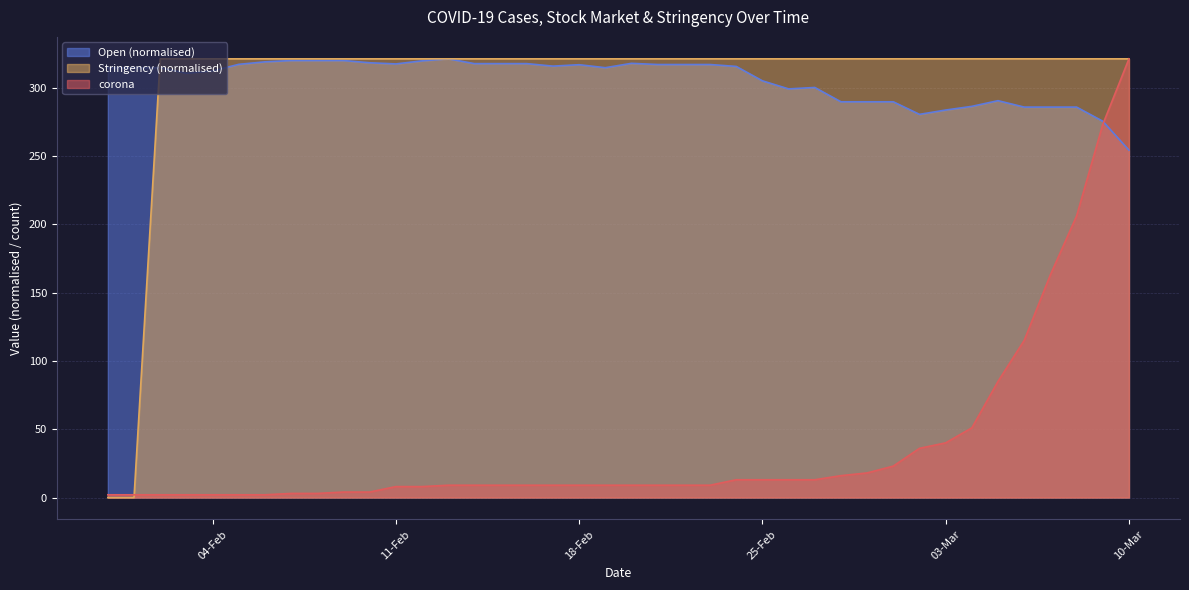

Is the value of corona at 06-02-2020 greater than the value of Stringency at 12-02-2020?

No